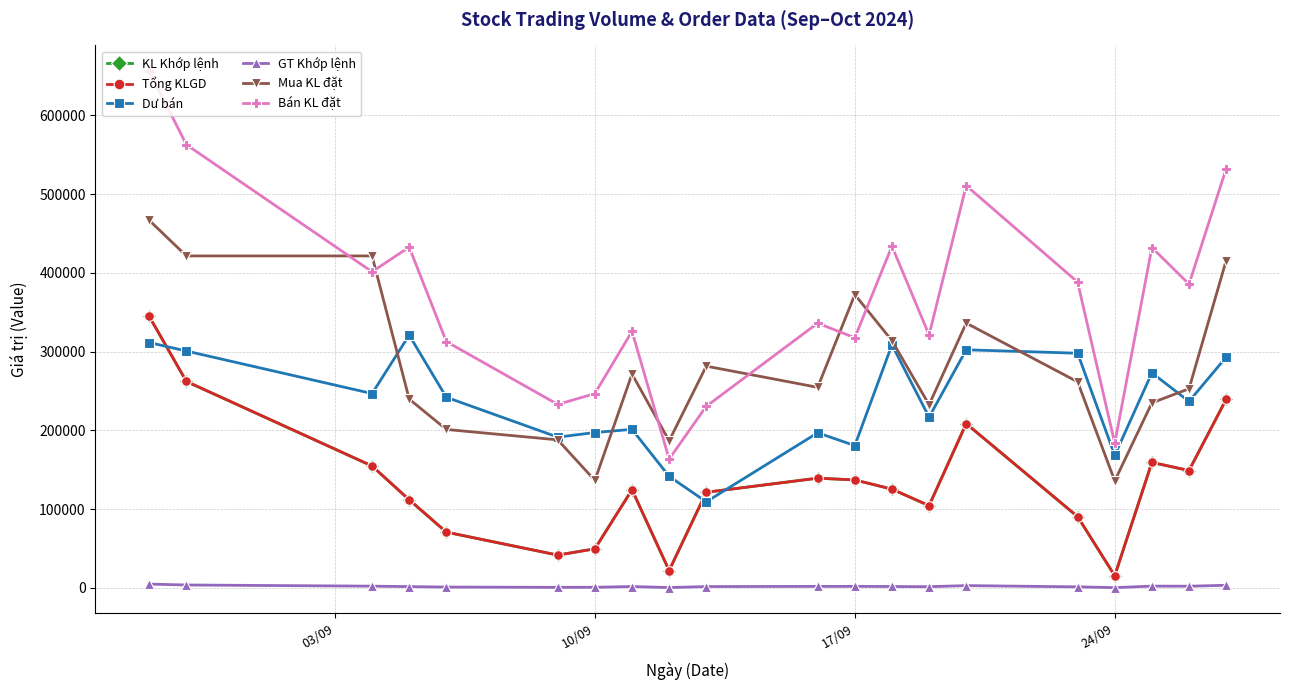

True or false: KL Khớp lệnh and Tổng KLGD cross at least once.

False